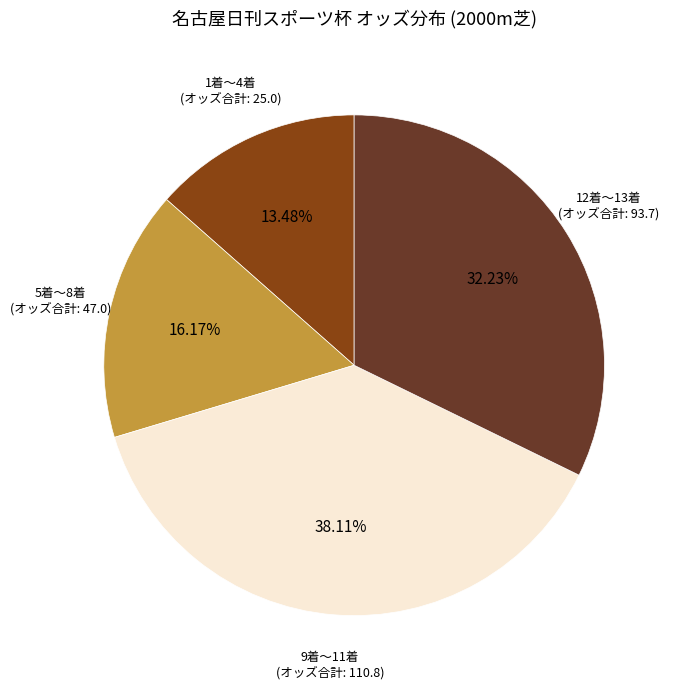

How many slices are in this pie chart?

4